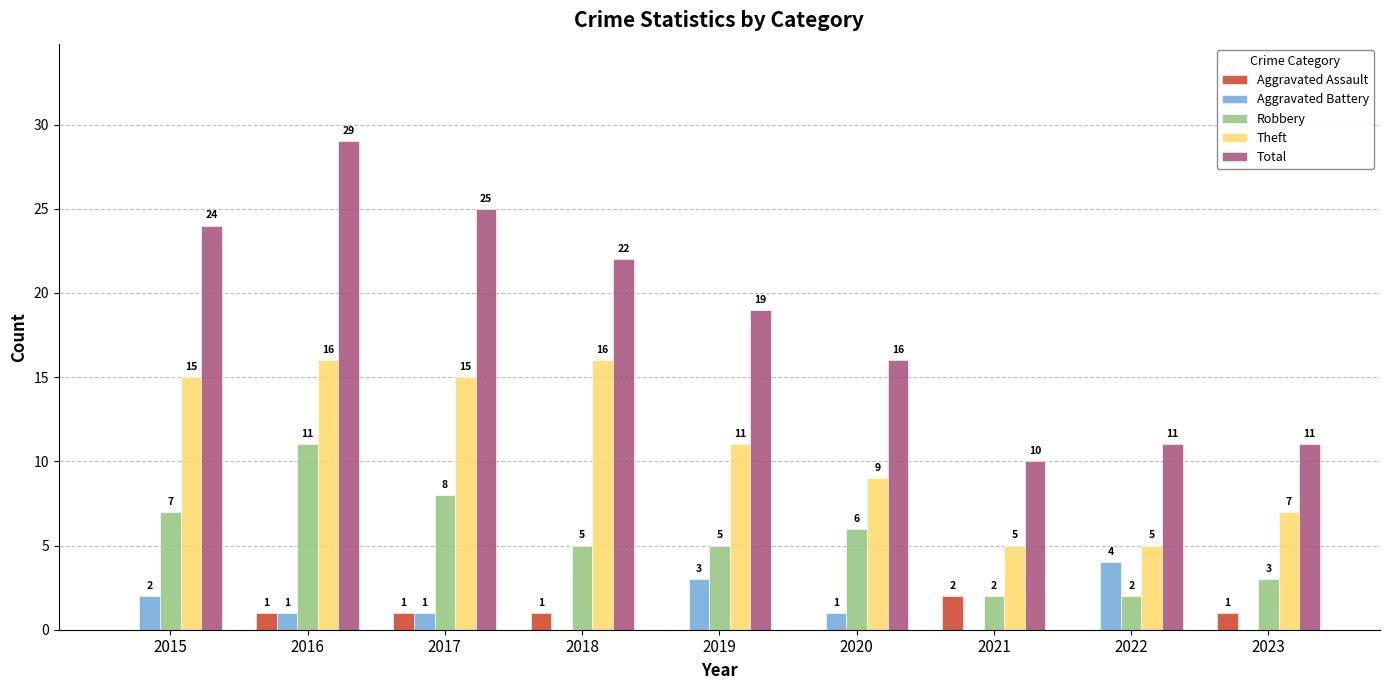

Reading right to left, transcribe all the data shown in this chart.

Aggravated Assault: 2023=1	2022=0	2021=2	2020=0	2019=0	2018=1	2017=1	2016=1	2015=0
Aggravated Battery: 2023=0	2022=4	2021=0	2020=1	2019=3	2018=0	2017=1	2016=1	2015=2
Robbery: 2023=3	2022=2	2021=2	2020=6	2019=5	2018=5	2017=8	2016=11	2015=7
Theft: 2023=7	2022=5	2021=5	2020=9	2019=11	2018=16	2017=15	2016=16	2015=15
Total: 2023=11	2022=11	2021=10	2020=16	2019=19	2018=22	2017=25	2016=29	2015=24